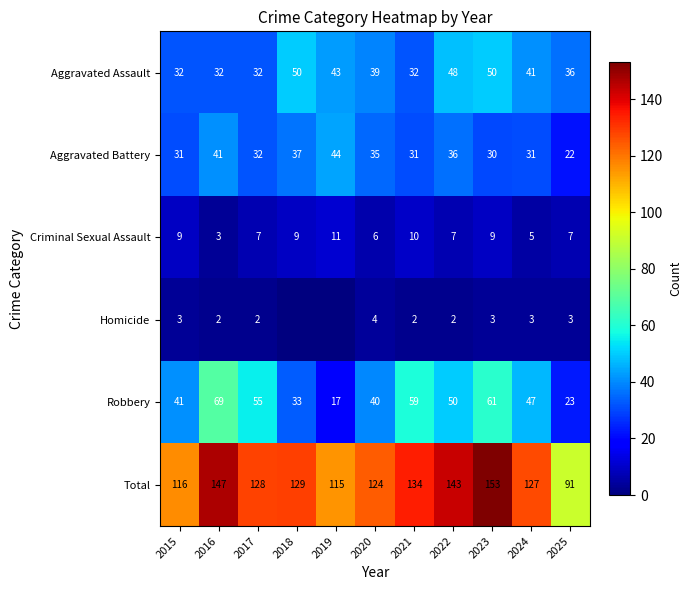

Is it true that Aggravated Assault equals 48 at 2022?

True